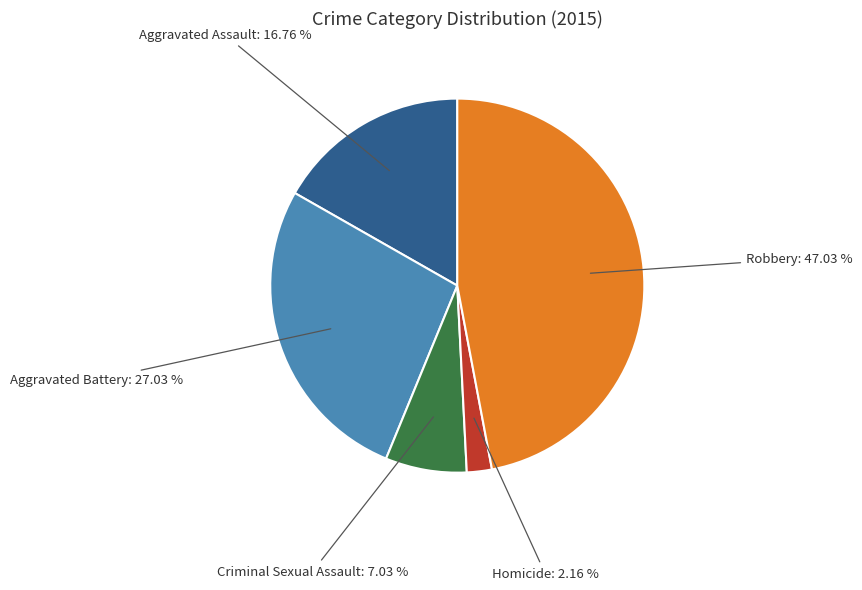

Is there any slice that represents more than half of the pie?

No